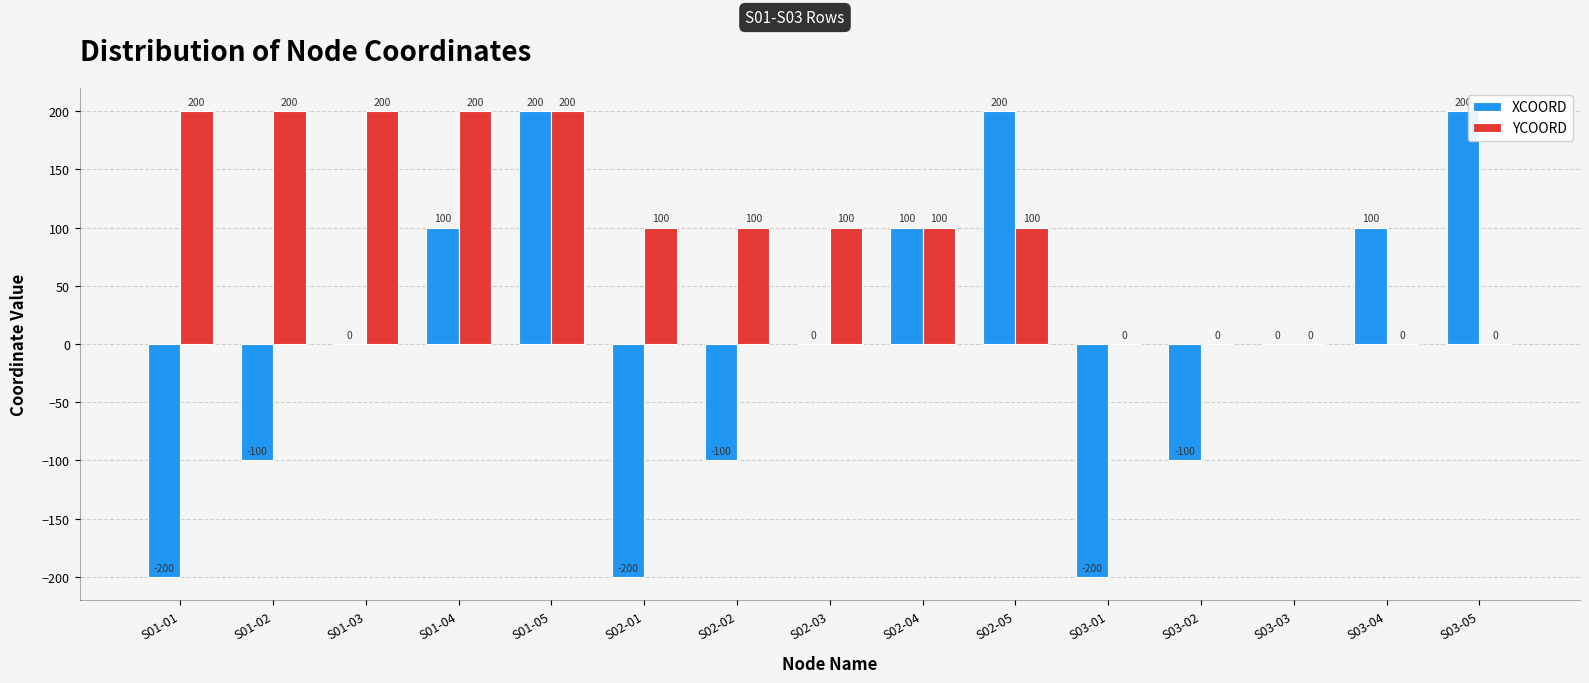

Reading left to right, extract all data points from this chart.

XCOORD: -200	-100	0	100	200	-200	-100	0	100	200	-200	-100	0	100	200
YCOORD: 200	200	200	200	200	100	100	100	100	100	0	0	0	0	0